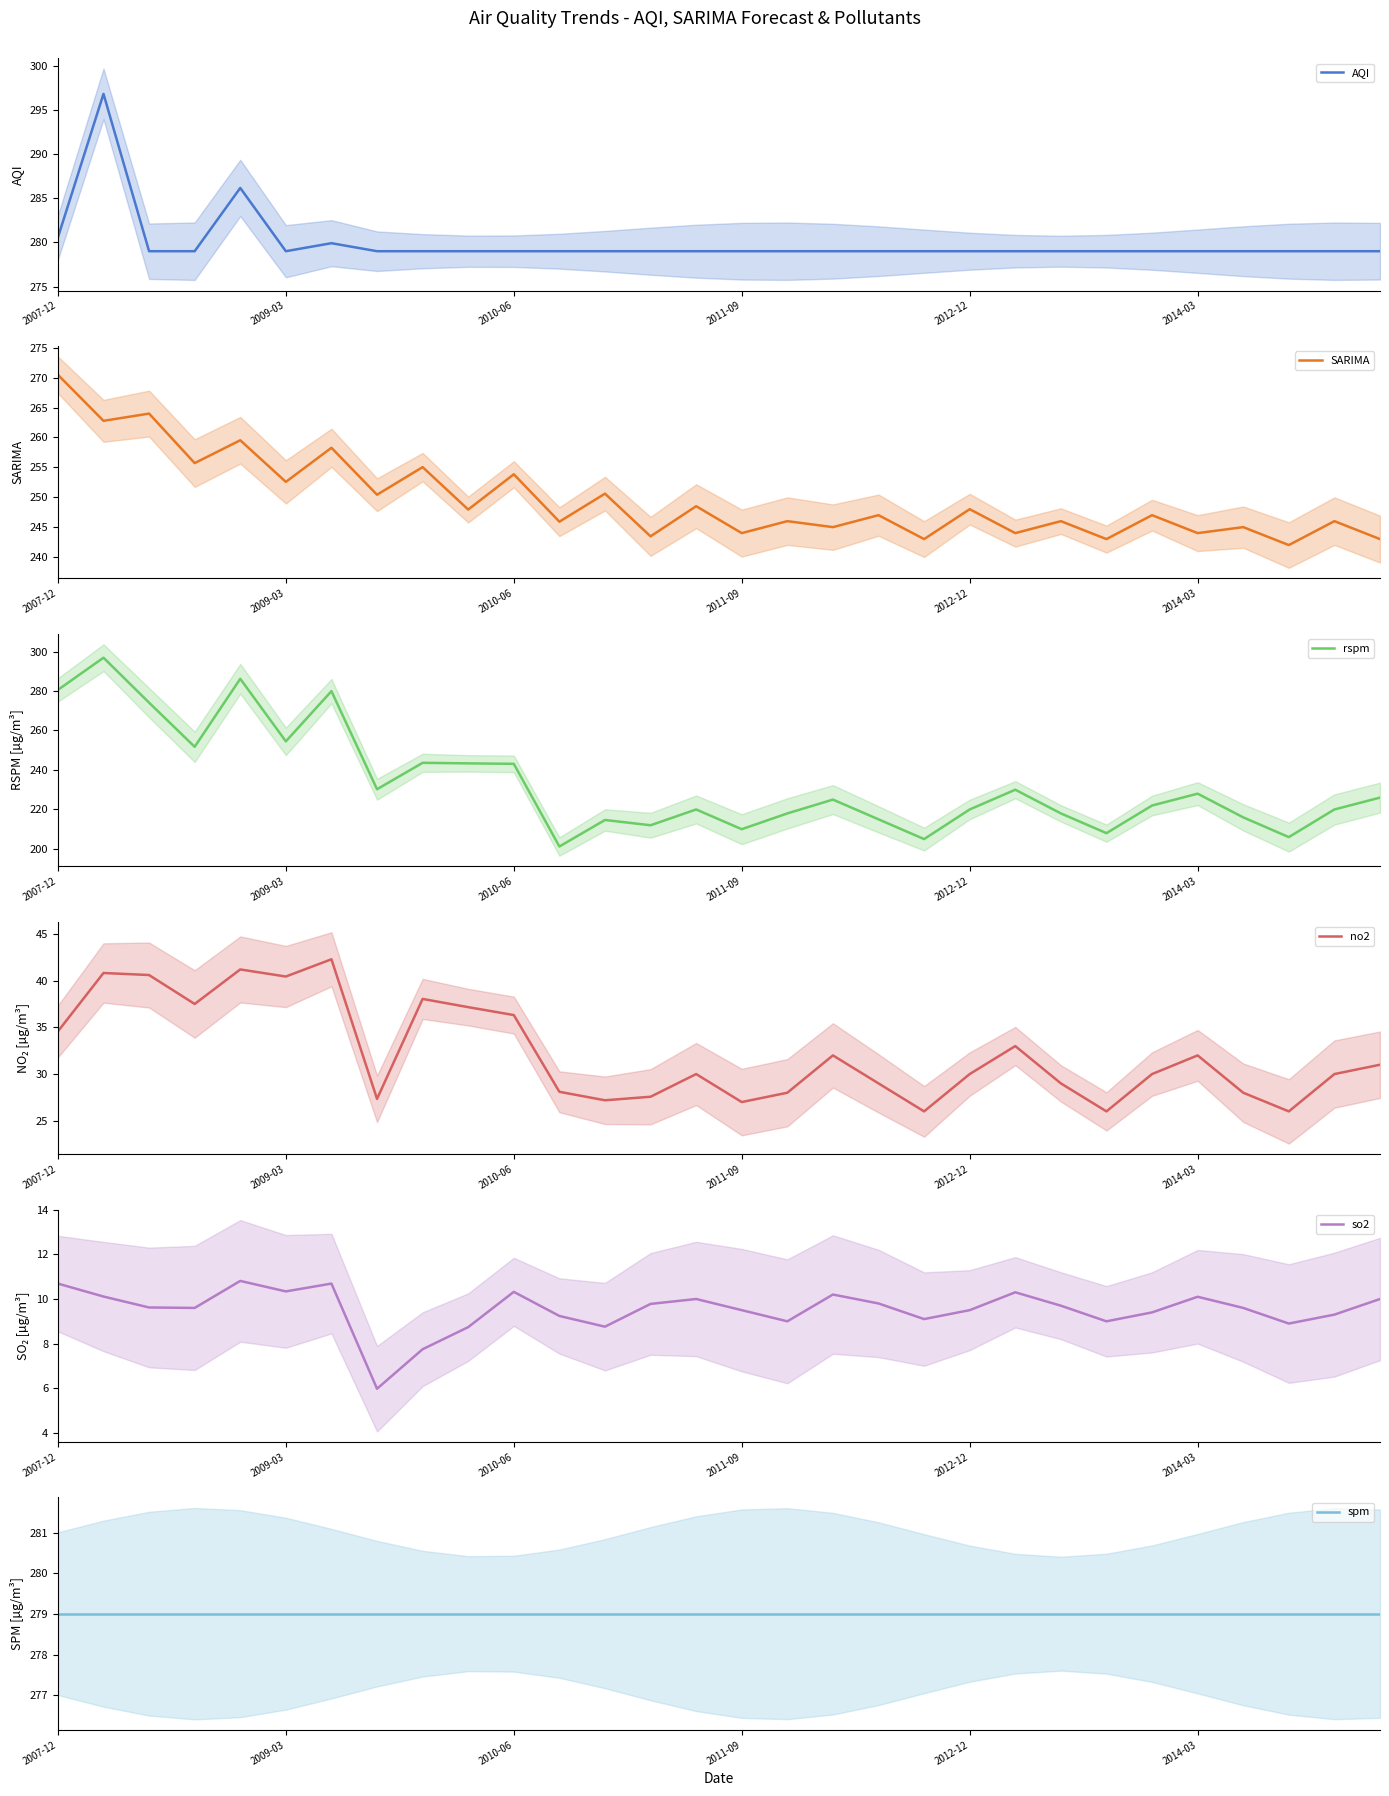

At how many categories does at least one series exceed 101?

30